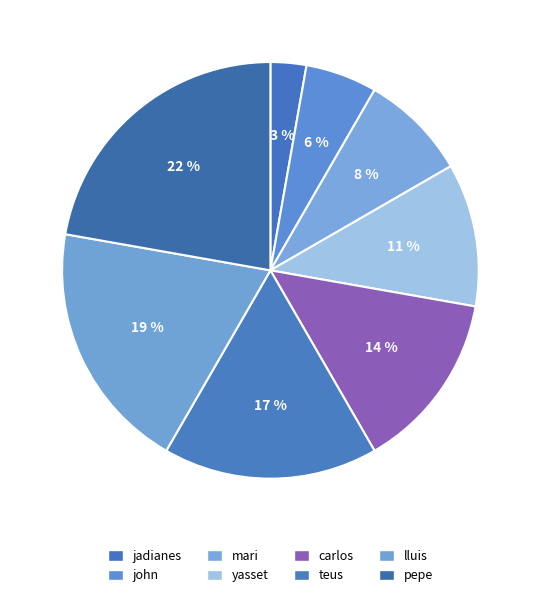

Does pepe represent more than half of the total?

No